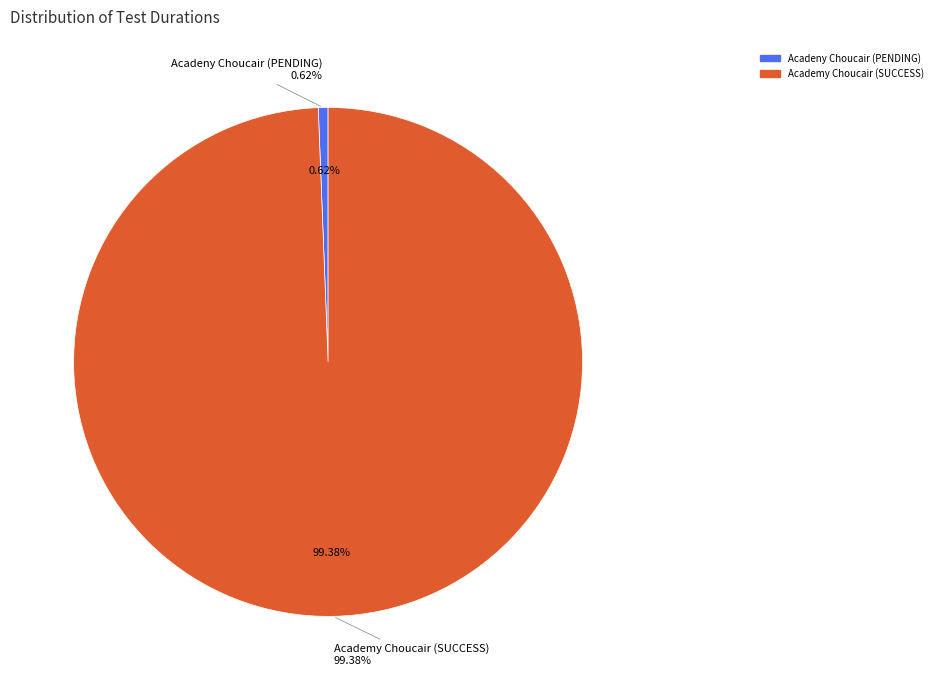

Count the number of slices in the pie.

2